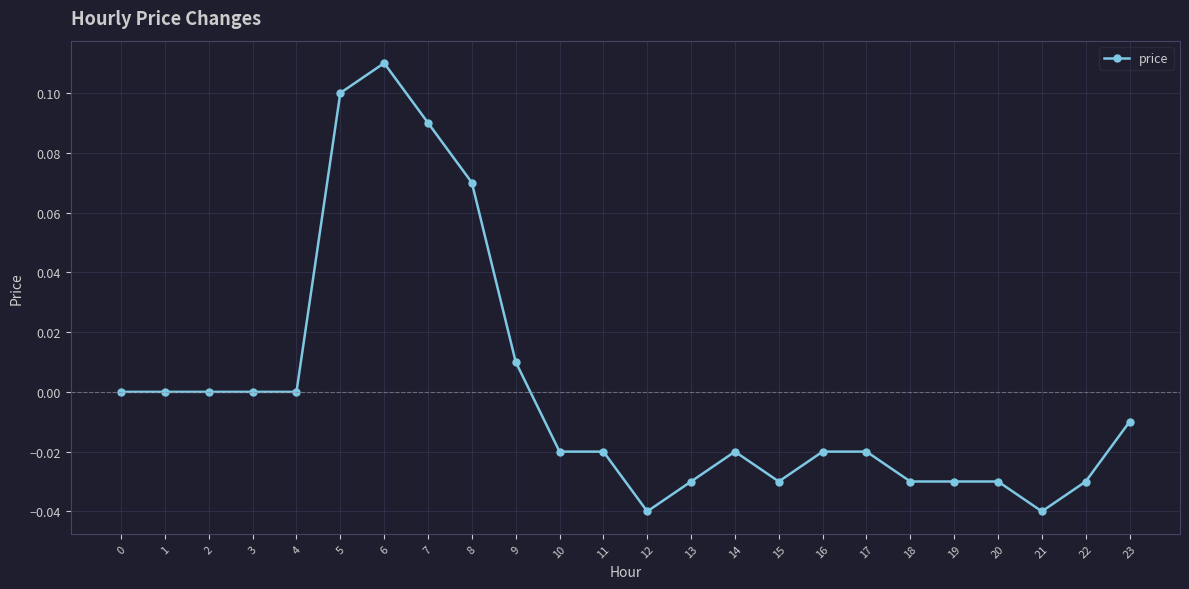

Is it true that the value at 15 is -0.0?

True